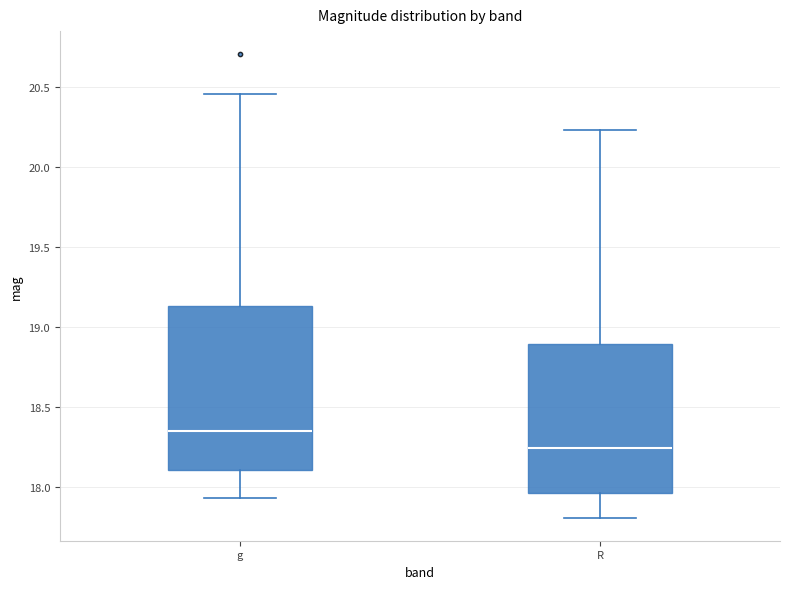

Comparing the boxes themselves (not the whiskers), which one is the tallest?

g